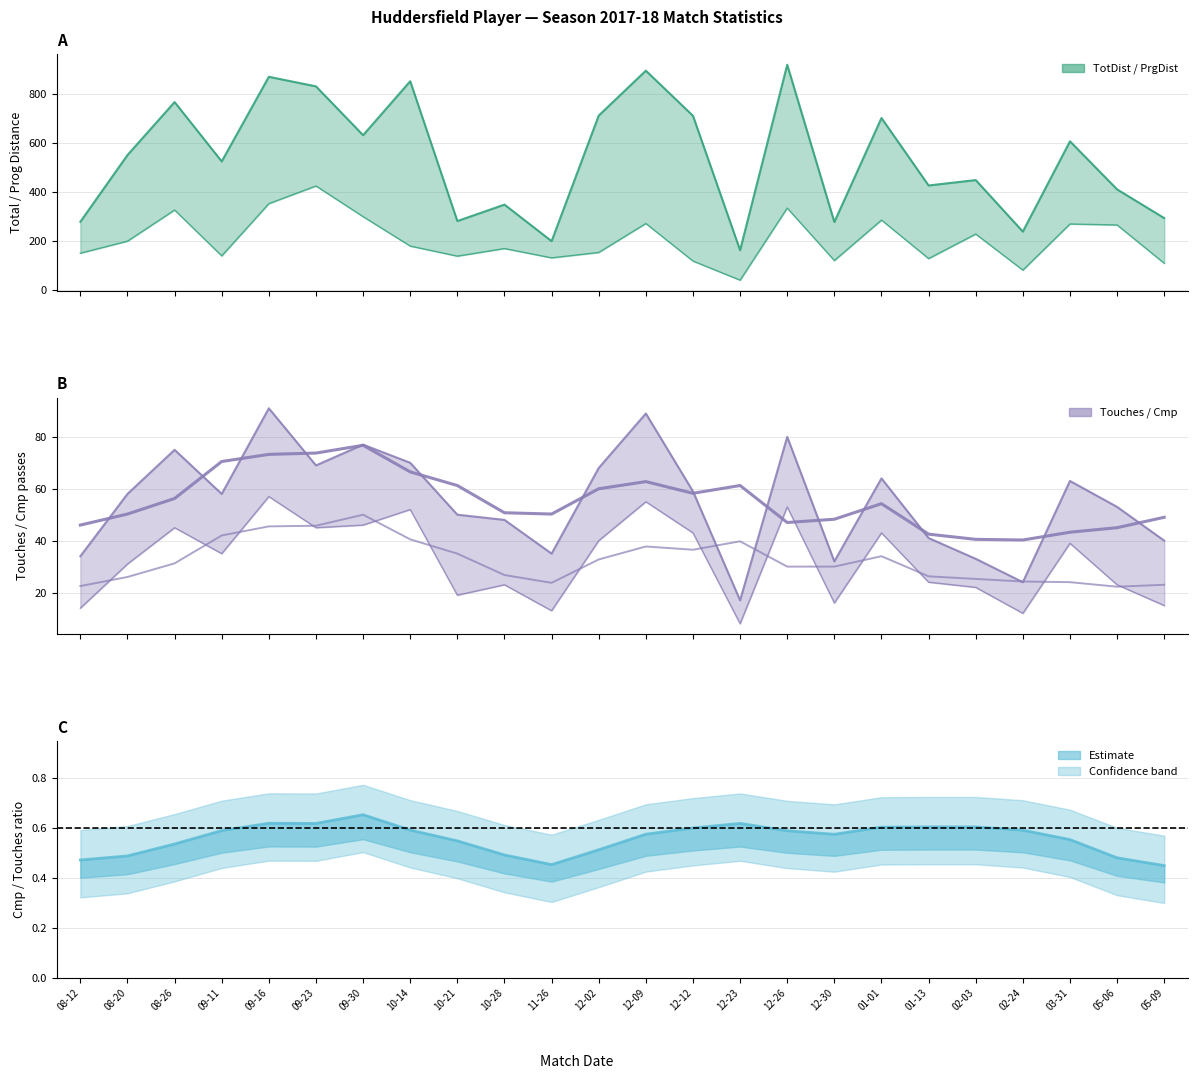

True or false: Cmp and TotDist cross at least once.

False